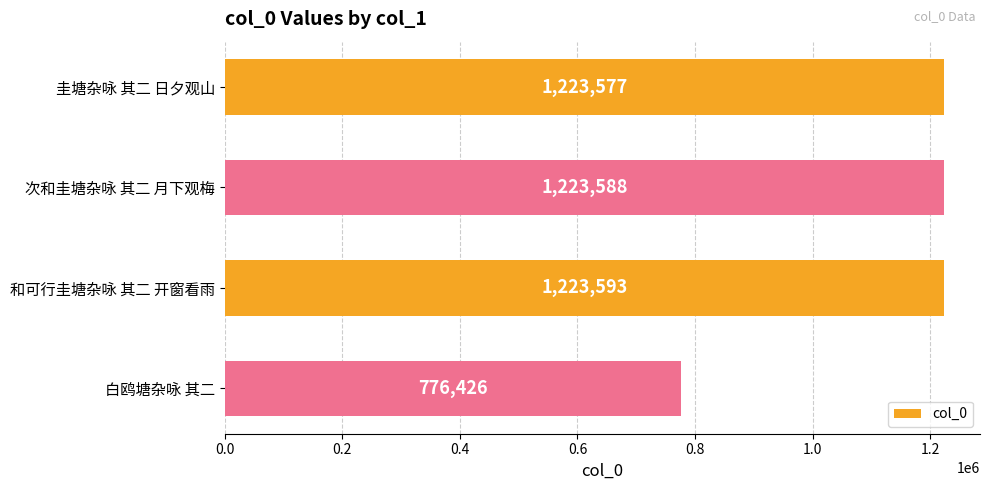

Reading top to bottom, list all the values displayed in this chart.

圭塘杂咏 其二 日夕观山=1223577	次和圭塘杂咏 其二 月下观梅=1223588	和可行圭塘杂咏 其二 开窗看雨=1223593	白鸥塘杂咏 其二=776426